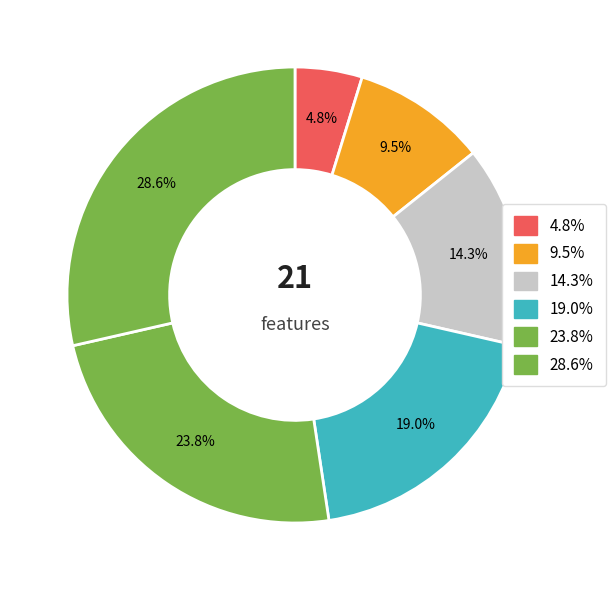

Rank the categories by value from highest to lowest.

28.6%, 23.8%, 19.0%, 14.3%, 9.5%, 4.8%